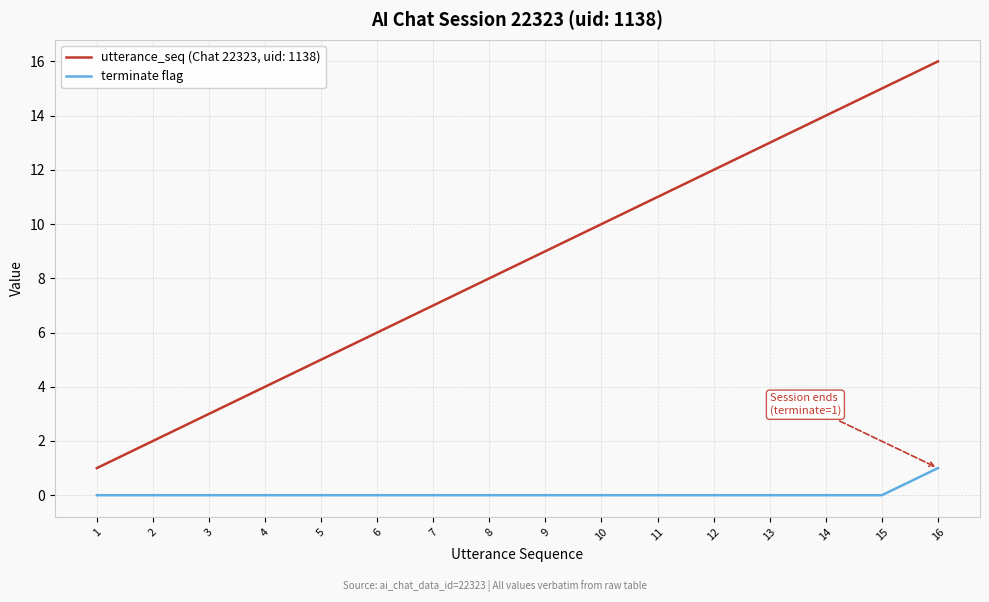

At 6, list the series in order from largest to smallest.

utterance_seq (Chat 22323, uid: 1138), terminate flag